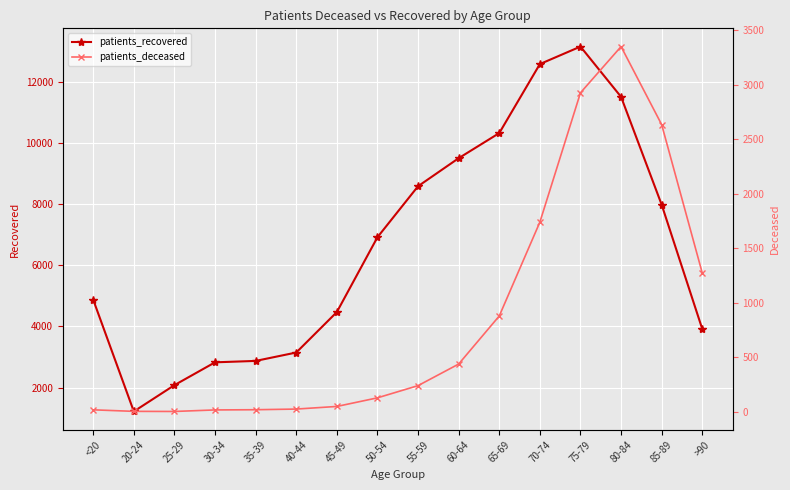

Is this an area chart (filled region under the line)?

No